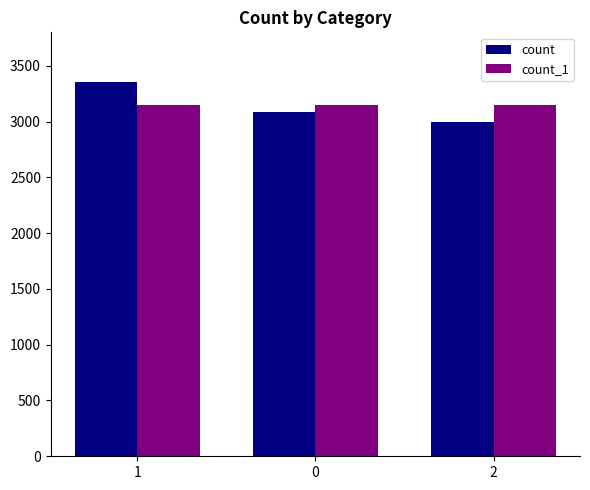

List the series in order of their peak value, highest first.

count, count_1